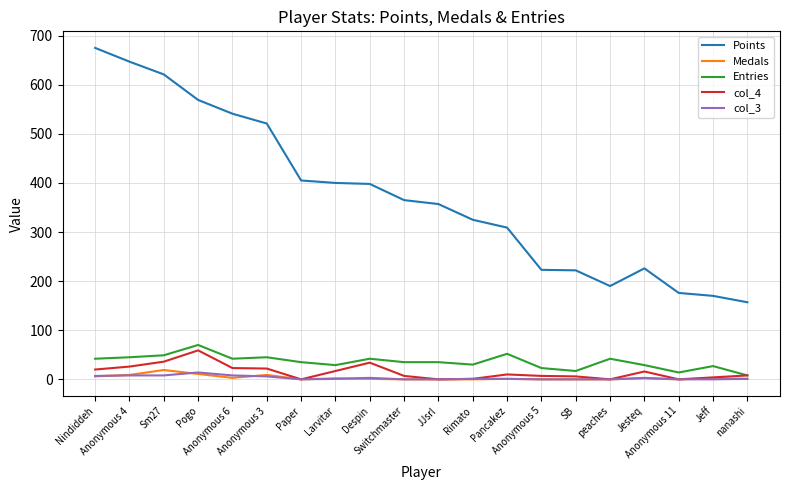

What is the sum of the col_3 values at Rimato and nanashi?

2